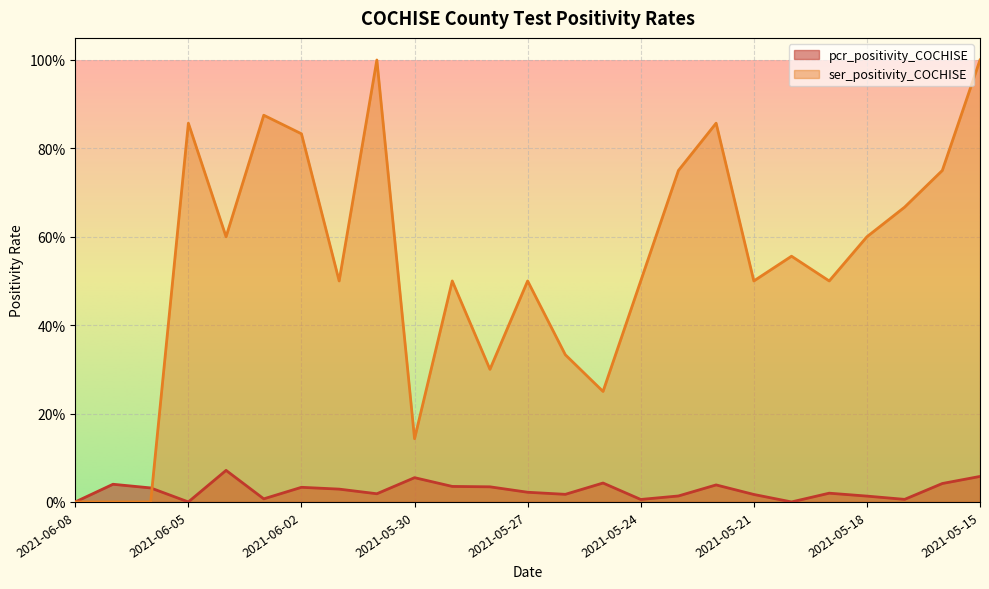

True or false: ser_positivity_COCHISE has more than 1 points higher than both neighbors.

True